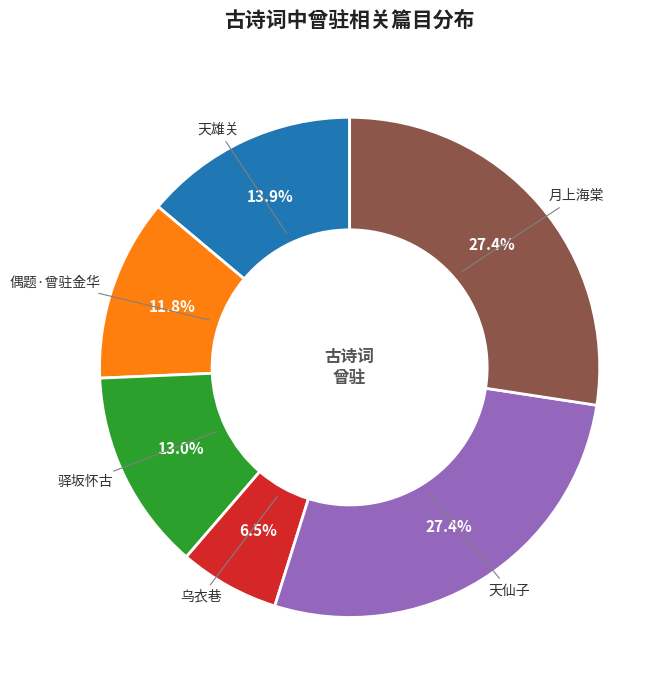

To the nearest percent, what is the average slice percentage?

17%